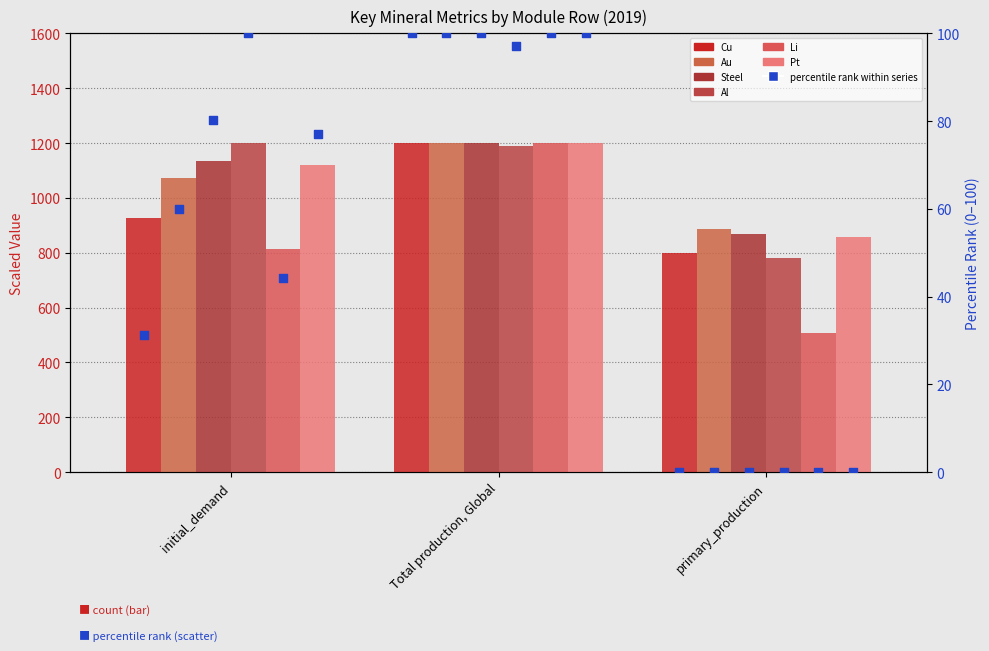

At how many categories does at least one series exceed 1146?

2